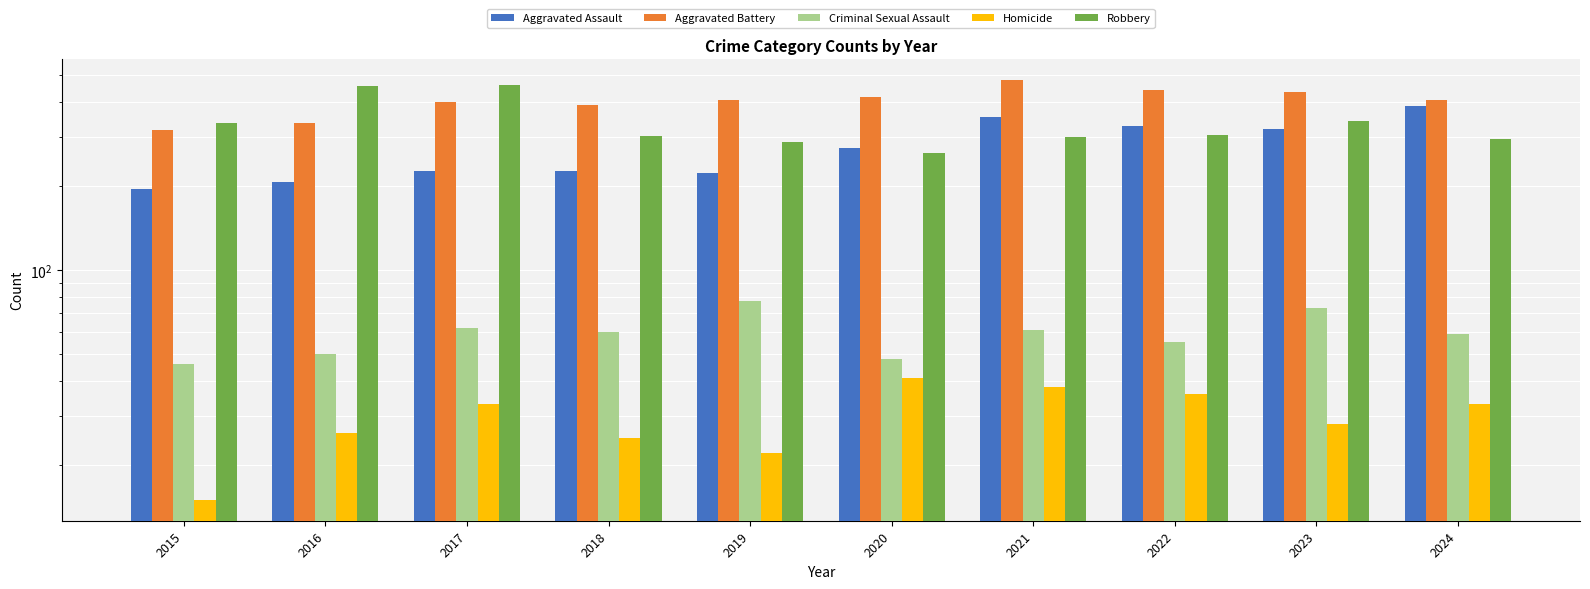

What is the difference between the maximum and minimum values in the Aggravated Assault series?

192